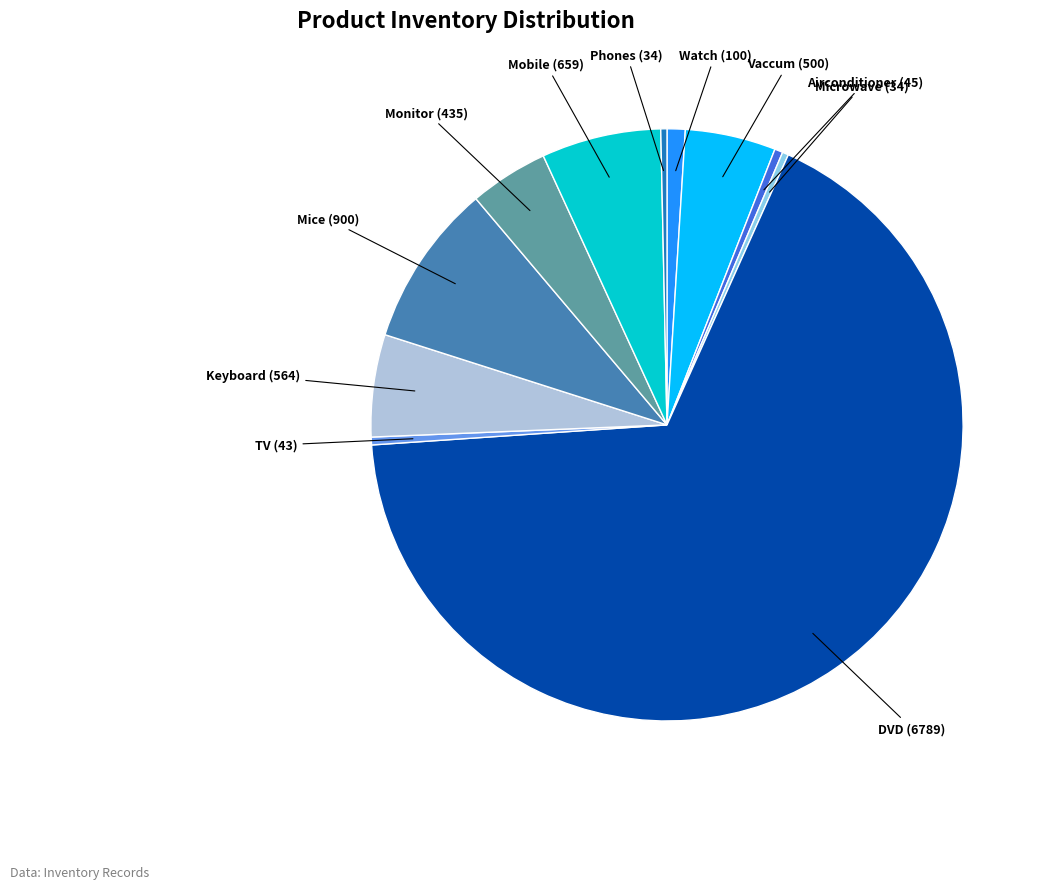

Is there any slice that represents more than half of the pie?

Yes